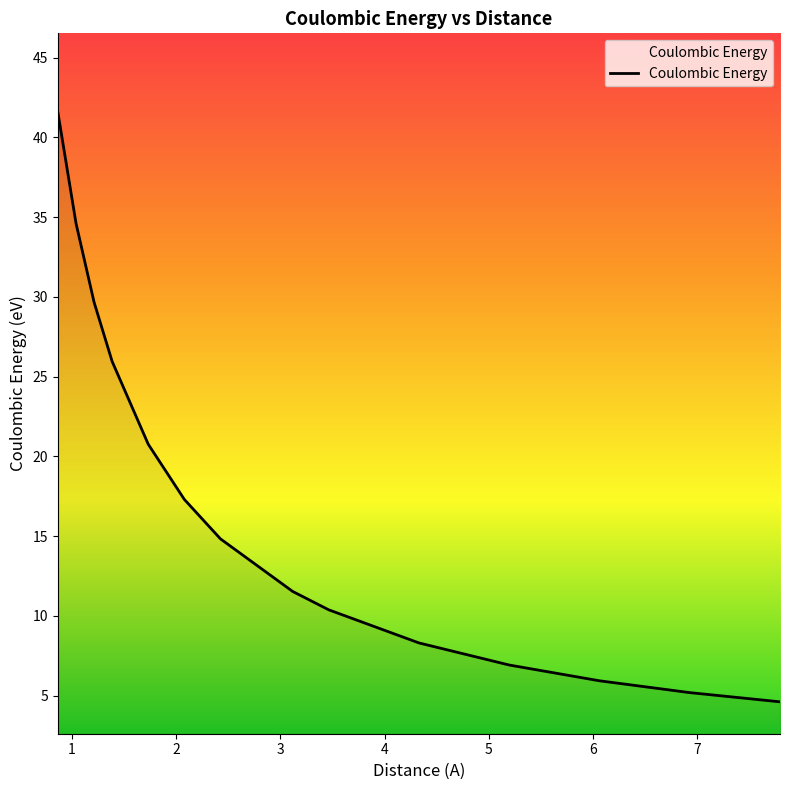

What is the difference between the maximum and minimum values?

36.9